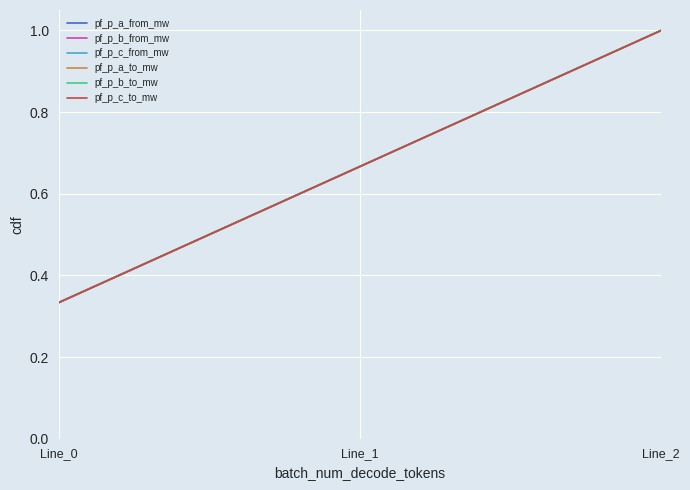

What is the sum of the pf_p_b_from_mw values at Line_0 and Line_2?

1.3